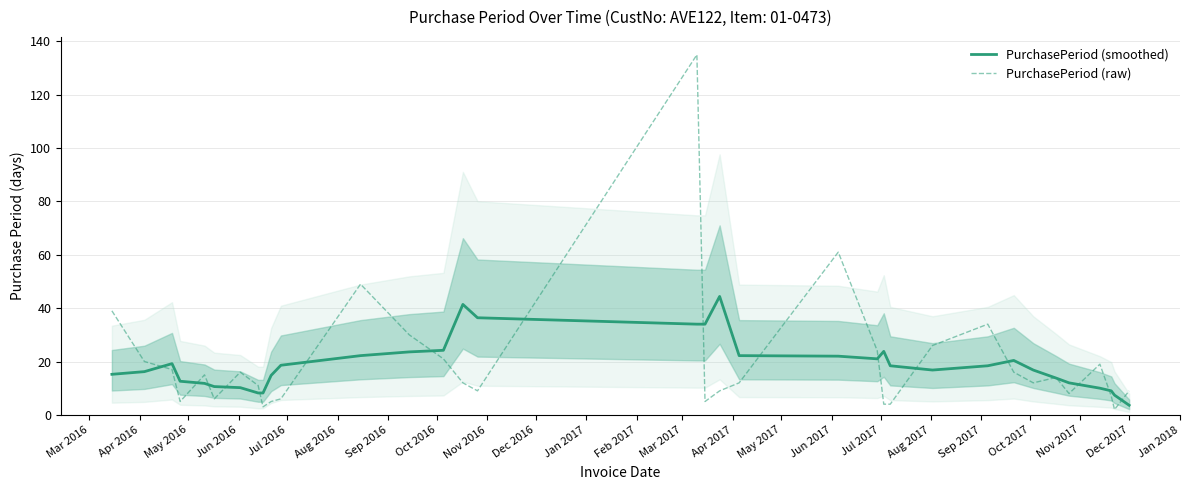

Which series has the widest spread of values?

PurchasePeriod (raw)